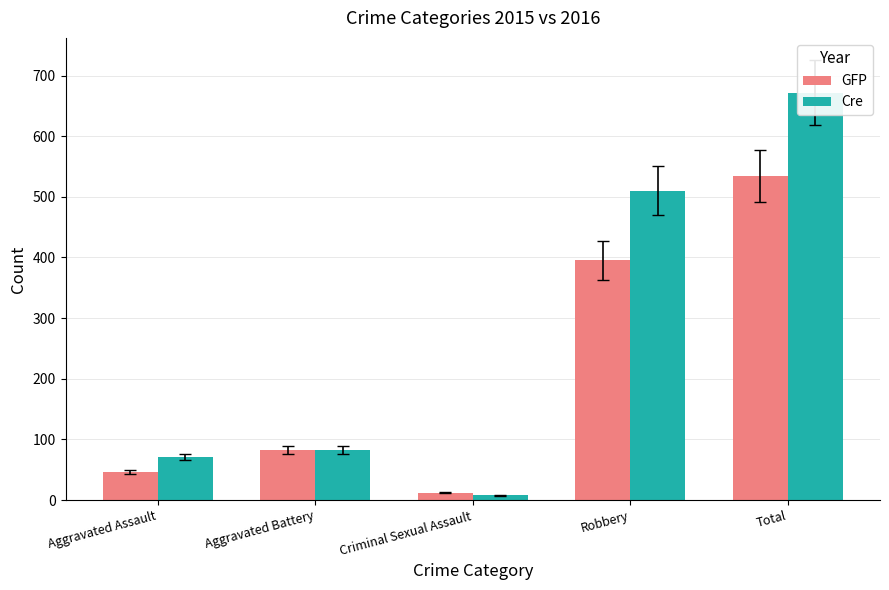

What position from the left is Aggravated Battery?

2